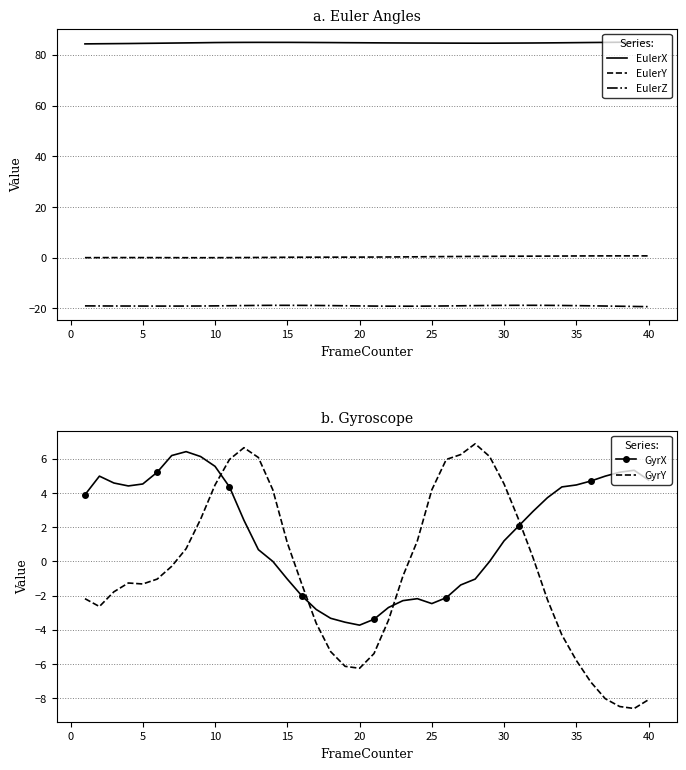

What is the maximum value for GyrX?

6.4